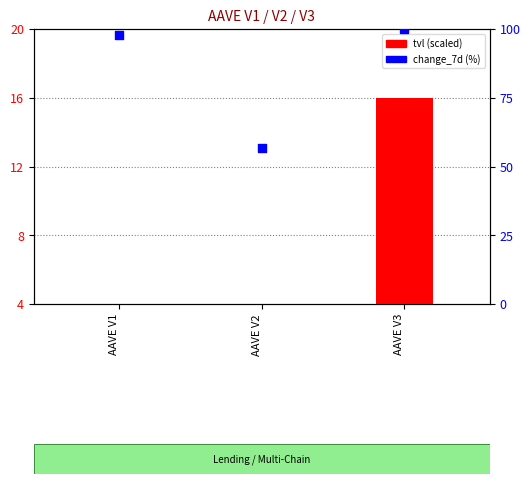

What is the total value across all series at AAVE V1?

97.8